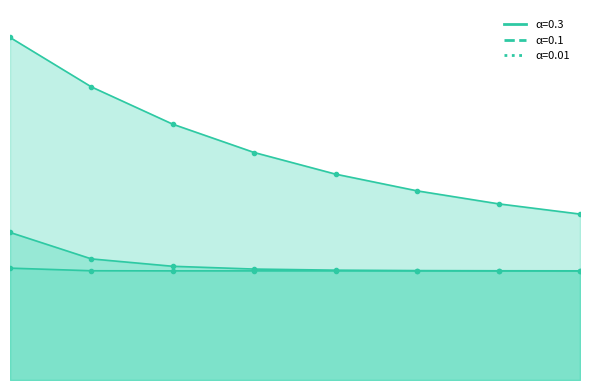

How many categories are shown in the chart?

8